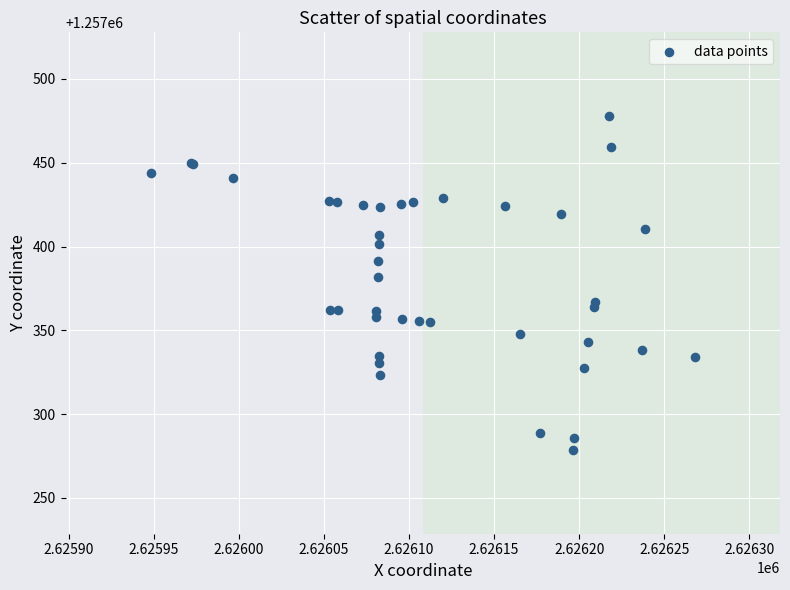

What Y value in the scatter plot is closest to 1257378?

1257382.0